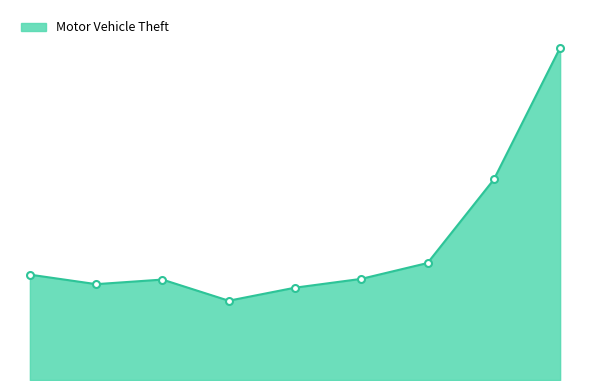

What is the greatest value displayed?

943